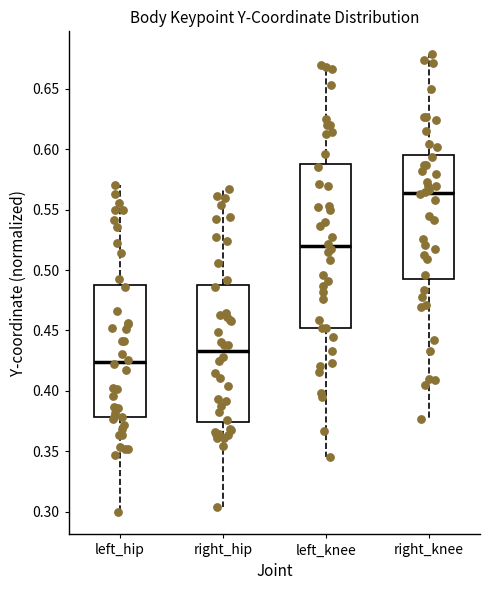

Reading left to right, transcribe this box plot: for each box, give where its median line is, the range the box spans, and where its two whiskers end, as read against the y-axis. The values are not printed on the chart, so give them approximately, as read against the axis.

left_hip: median 0.425, box 0.380 to 0.490, whiskers 0.300 to 0.570
right_hip: median 0.435, box 0.375 to 0.485, whiskers 0.305 to 0.565
left_knee: median 0.520, box 0.450 to 0.590, whiskers 0.345 to 0.670
right_knee: median 0.565, box 0.490 to 0.595, whiskers 0.375 to 0.680